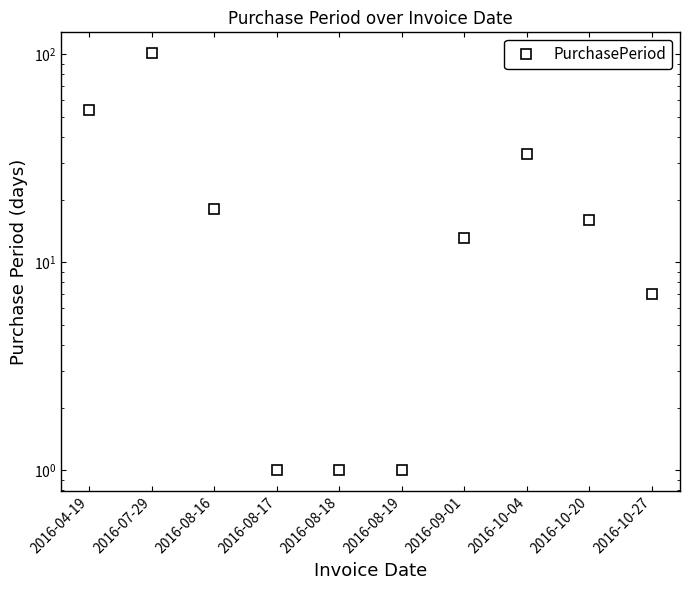

The chart shows a value of 2 at 2016-10-27. True or false?

False